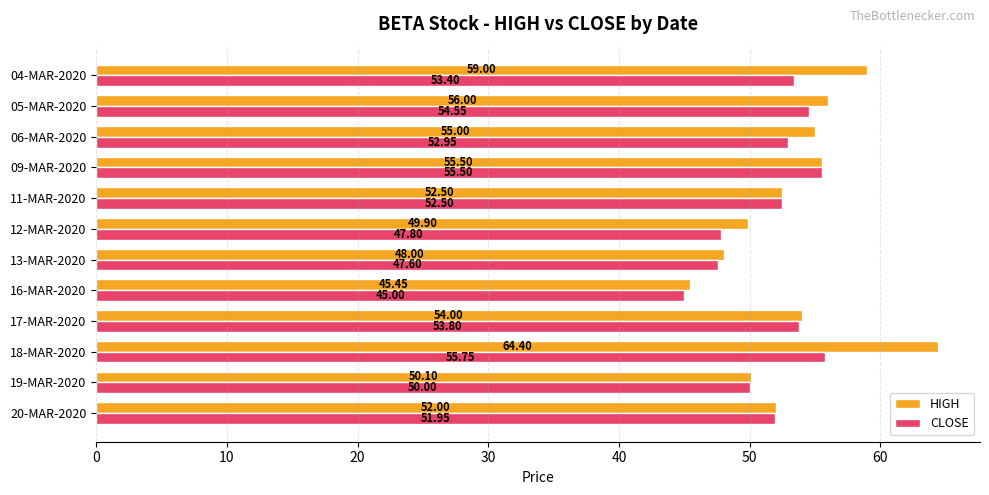

List the series in order of their peak value, highest first.

HIGH, CLOSE